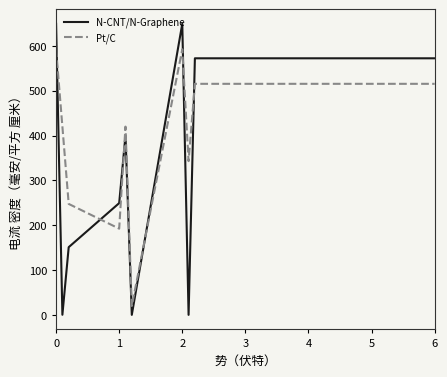

What is the maximum value for Pt/C?

592.3